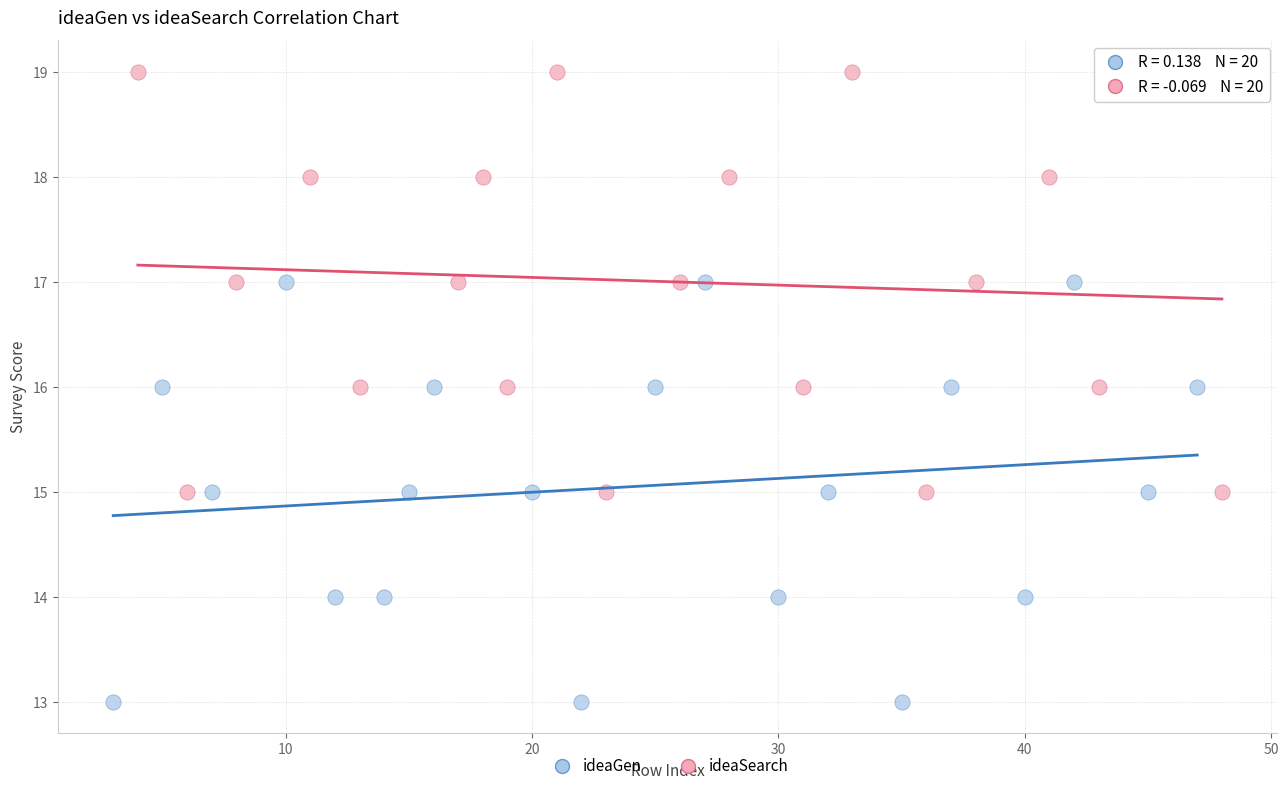

Which series contains the highest Y value?

ideaSearch